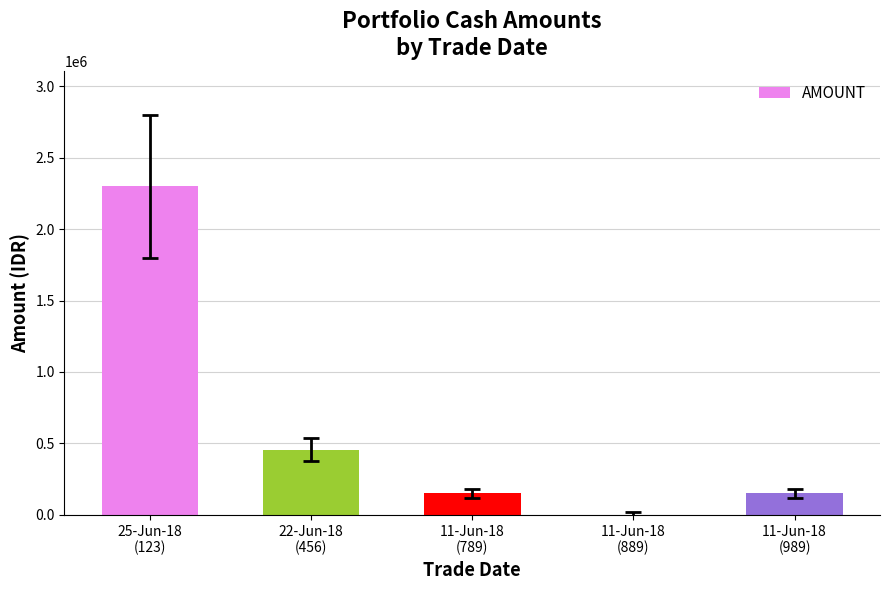

At which label does the data first exceed 150000?

25-Jun-18
(123)